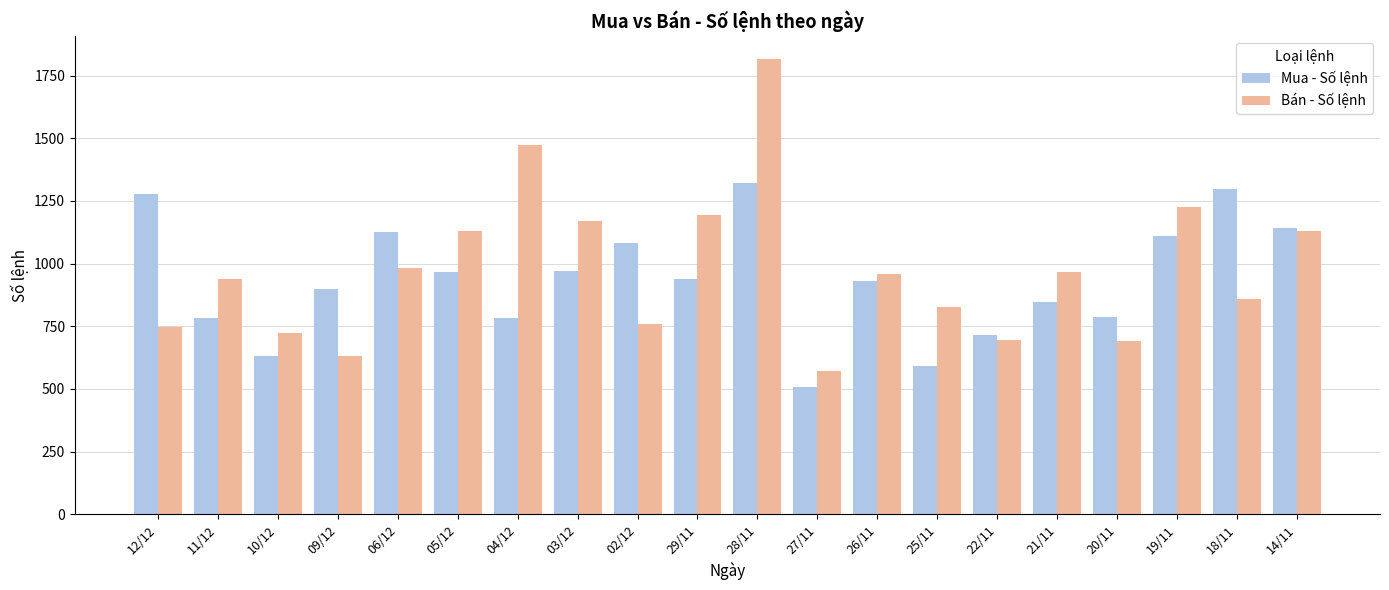

How many categories are shown in the chart?

20